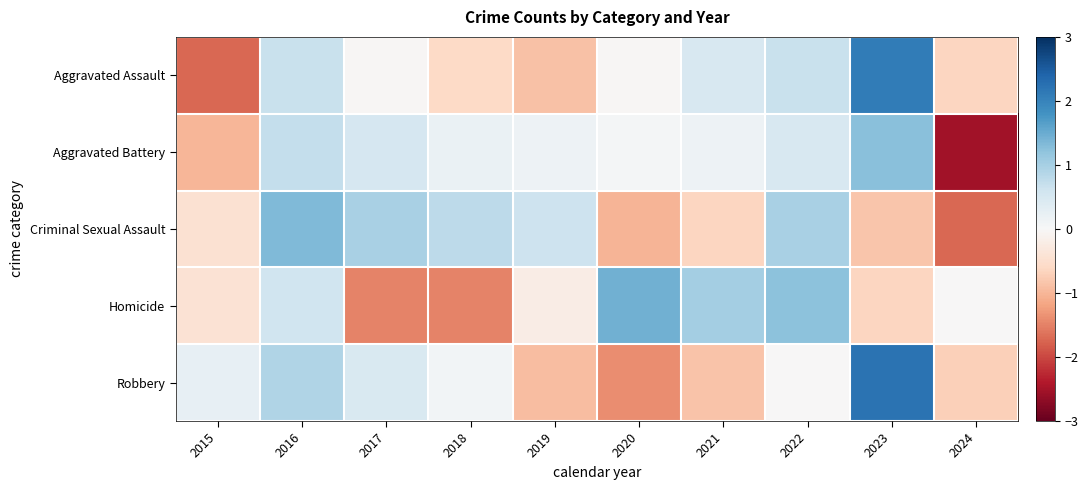

At which category is the sum across all series the highest?

2016